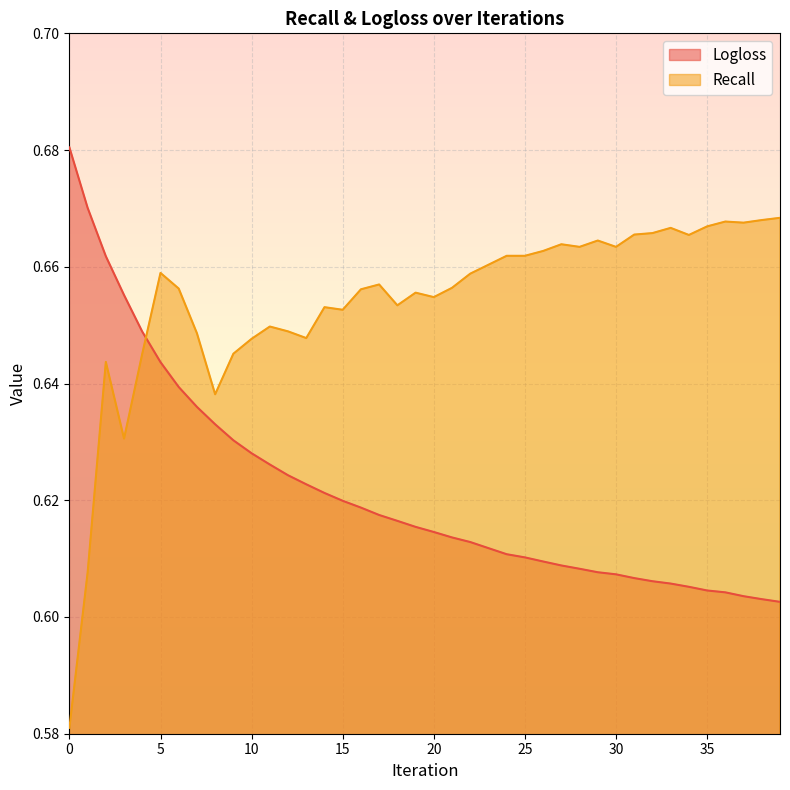

Rank the categories by Recall value from lowest to highest.

0, 1, 3, 8, 2, 4, 9, 10, 13, 7, 12, 11, 15, 14, 18, 20, 19, 16, 6, 21, 17, 22, 5, 23, 24, 25, 26, 28, 30, 27, 29, 34, 31, 32, 33, 35, 37, 36, 38, 39